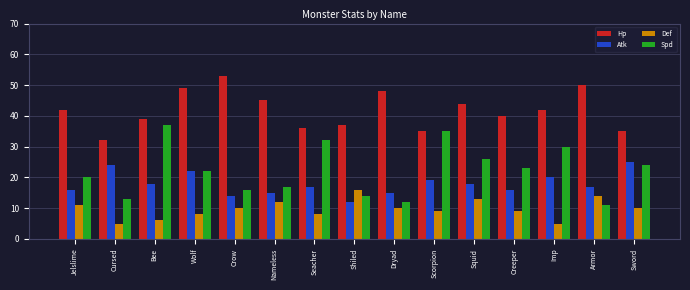

The value of Def at Cursed is 2. True or false?

False